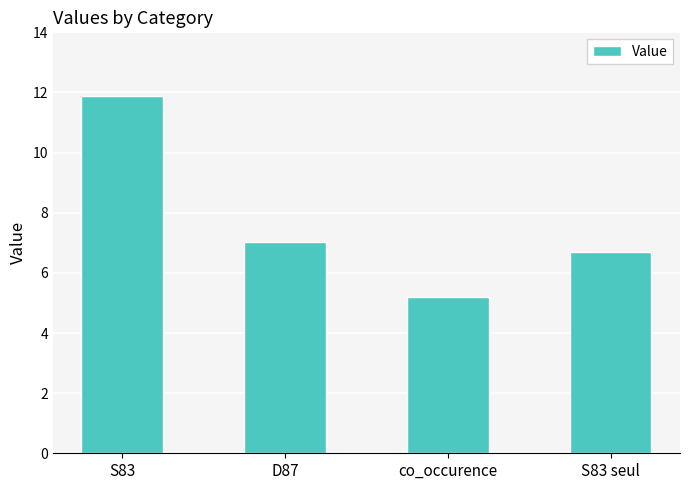

What is the sum of the values at S83 and co_occurence?

17.1